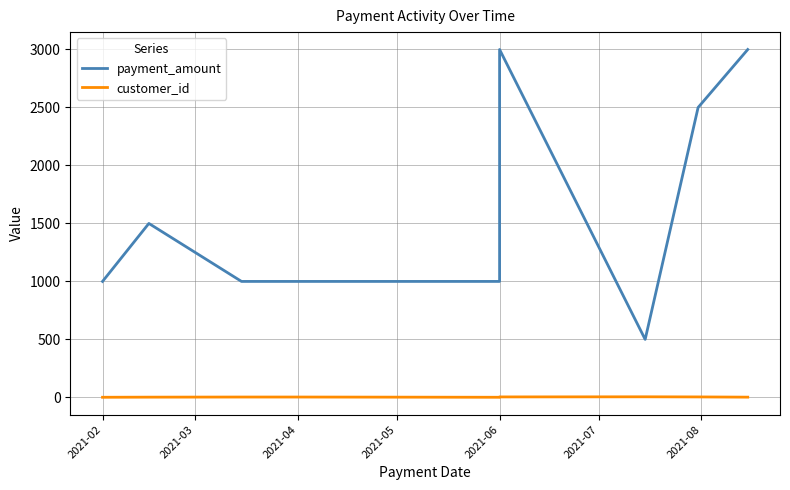

What is the difference between the highest and lowest values at 2021-04?

997